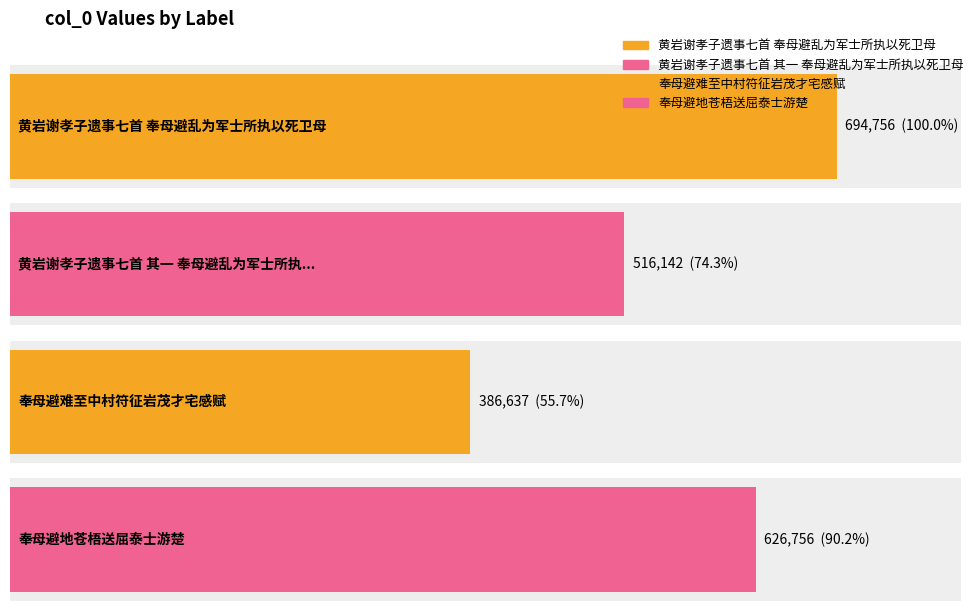

What is the ratio of the value at 黄岩谢孝子遗事七首 奉母避乱为军士所执以死卫母 to the value at 奉母避地苍梧送屈泰士游楚?

1.1